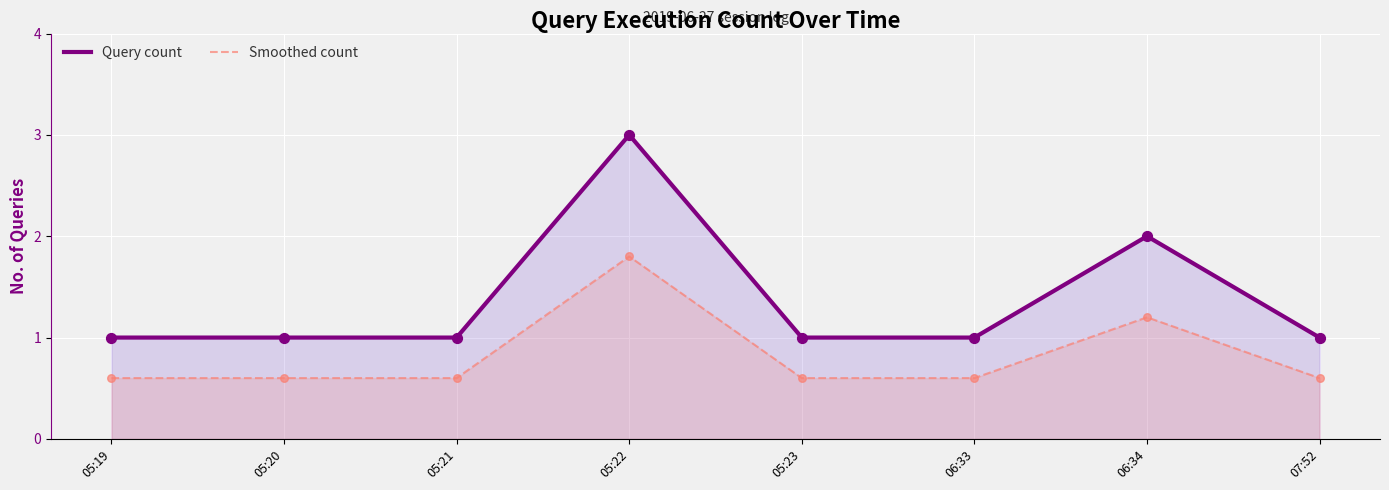

Which series has the largest total across all categories?

Query count